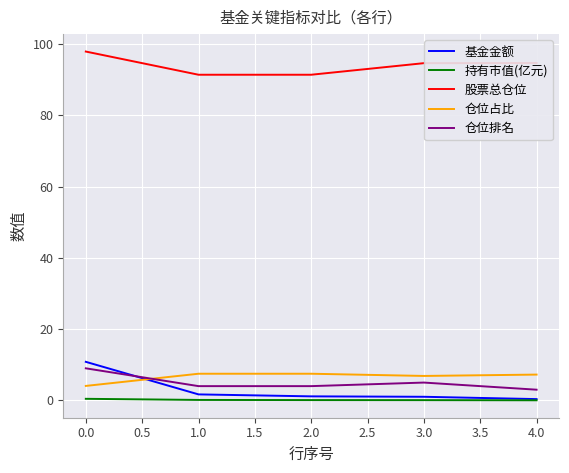

What is the maximum value shown in the chart?

97.9